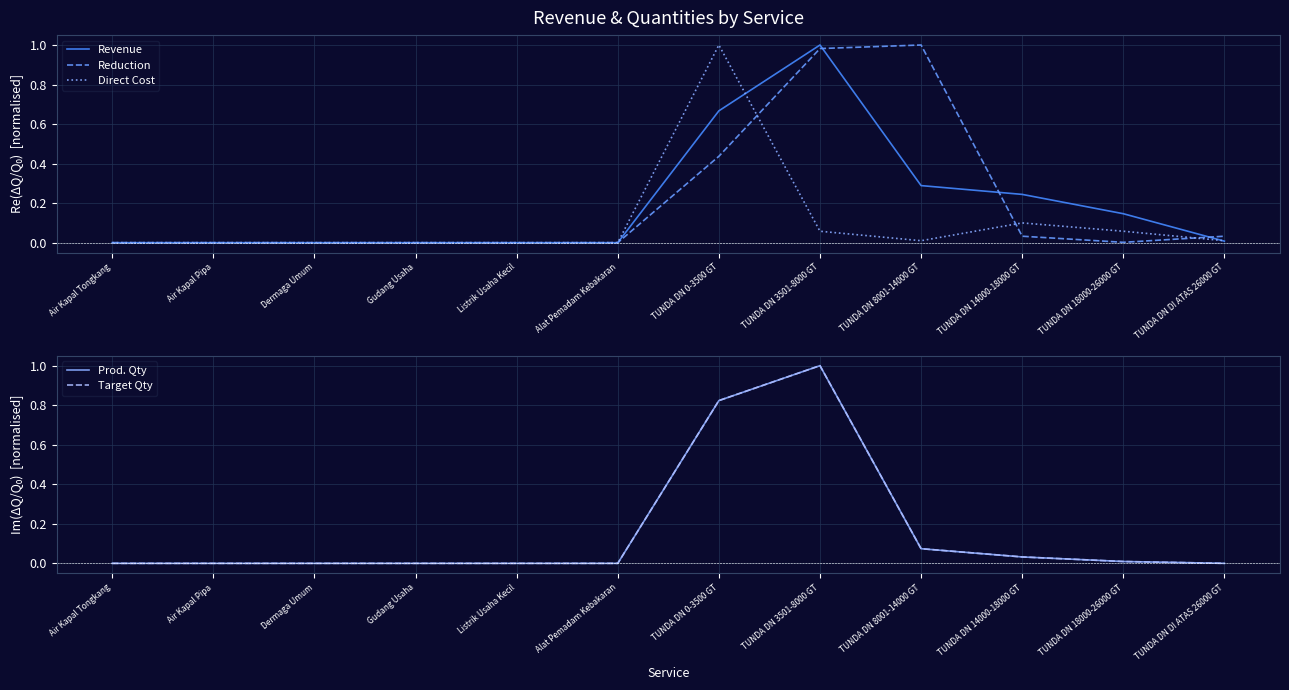

True or false: Prod. Qty and Reduction intersect in this chart.

True